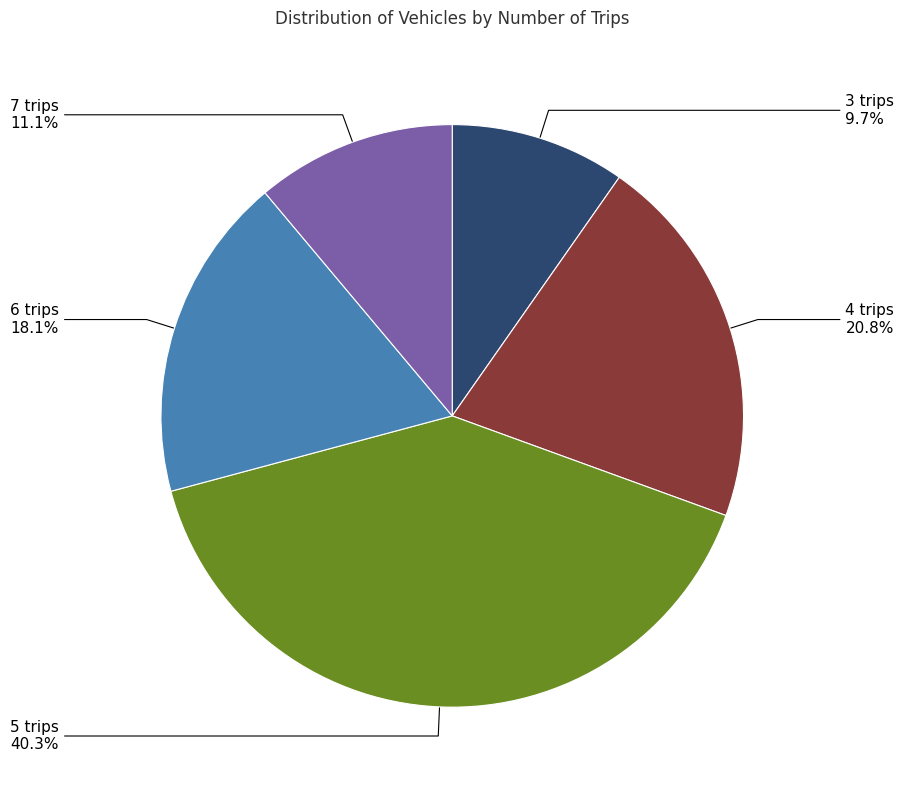

Rank the categories by value from highest to lowest.

5 trips, 4 trips, 6 trips, 7 trips, 3 trips